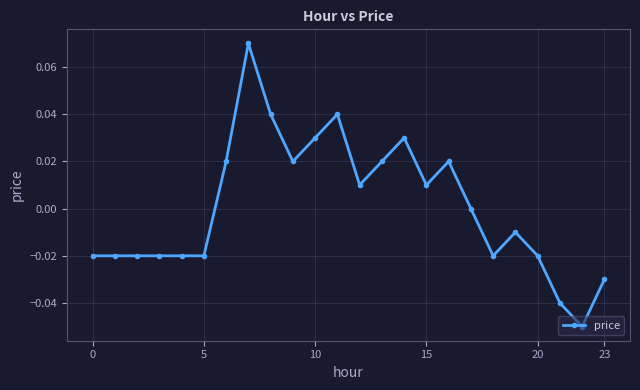

How many series are shown in this chart?

1